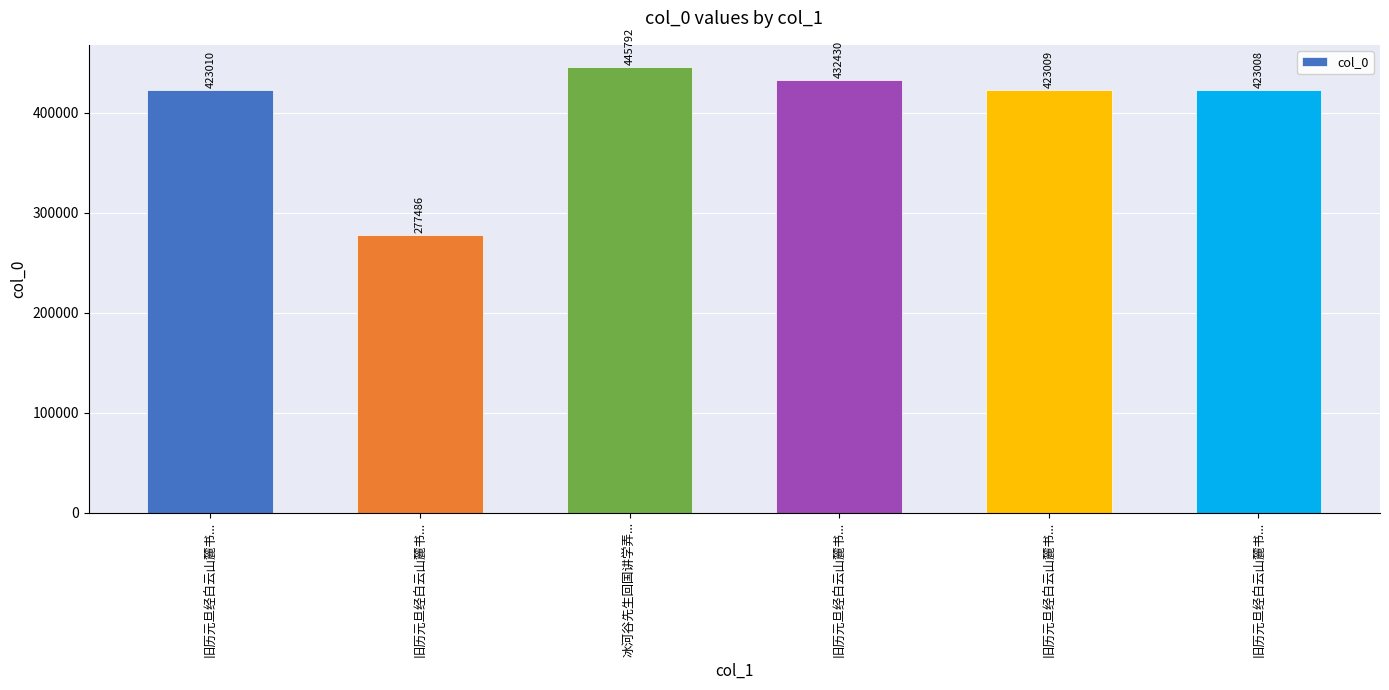

List the labels in order of value, largest first.

冰河谷先生回国讲学弄..., 旧历元旦经白云山麓书..., 旧历元旦经白云山麓书..., 旧历元旦经白云山麓书..., 旧历元旦经白云山麓书..., 旧历元旦经白云山麓书...